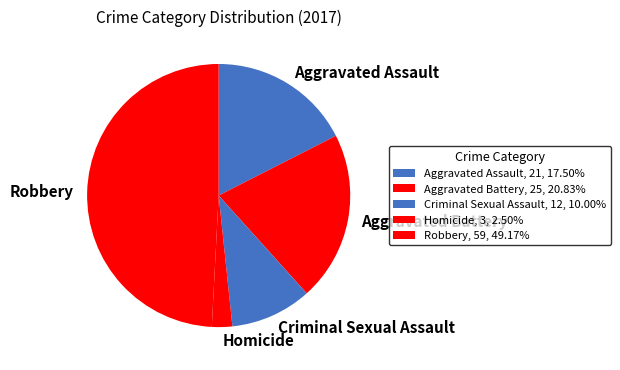

Is it true that Aggravated Battery is 11% of the pie?

False